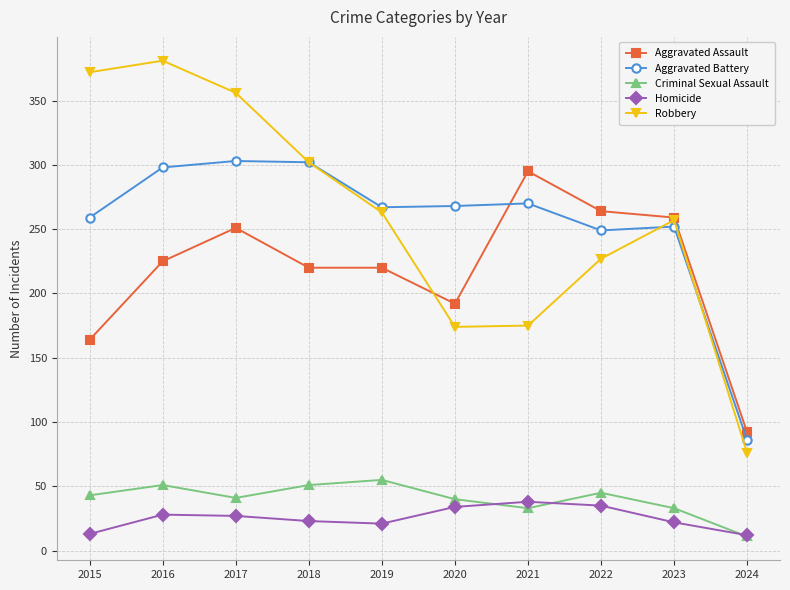

What is the value of the Aggravated Assault point at the 4th from the left?

220